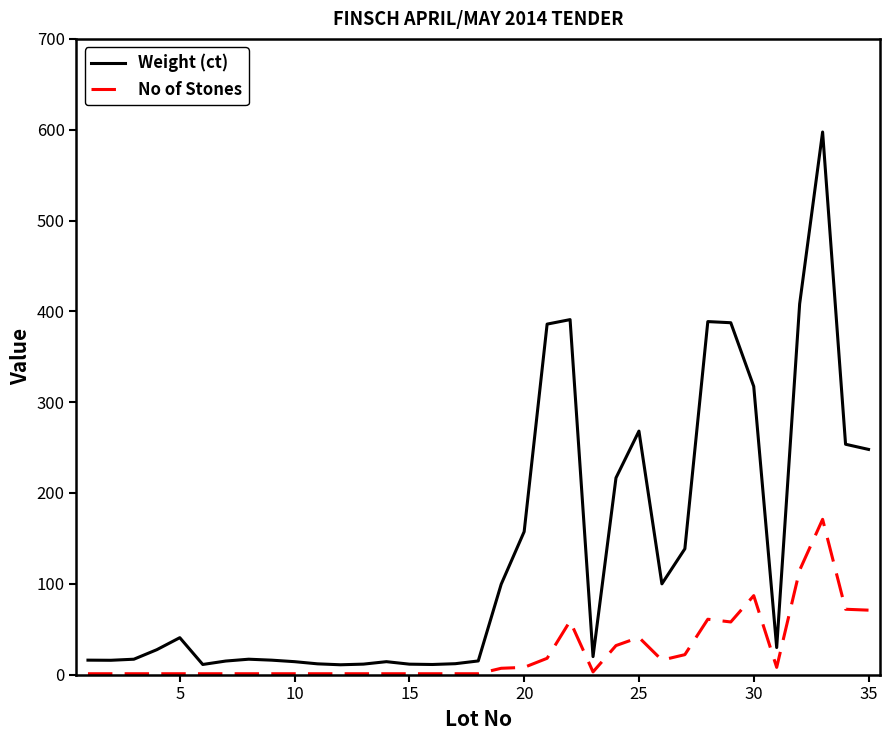

What is the highest value of the No of Stones series?

171.0